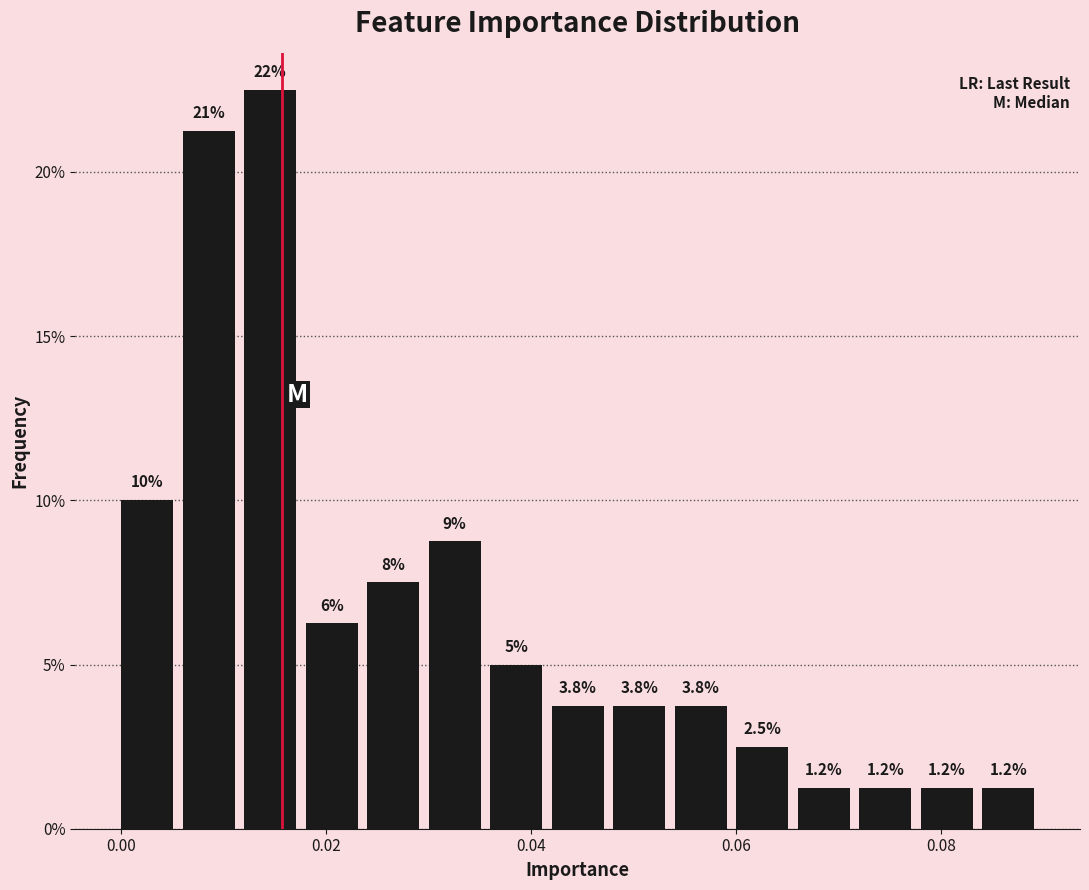

Read against the x-axis, roughly where is the centre of the tallest bar?

0.014